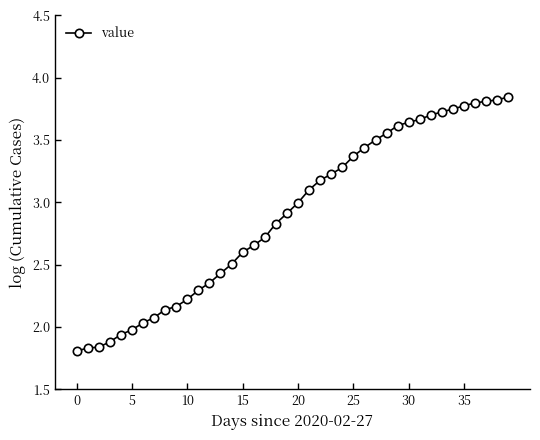

What is the average value?

2.9